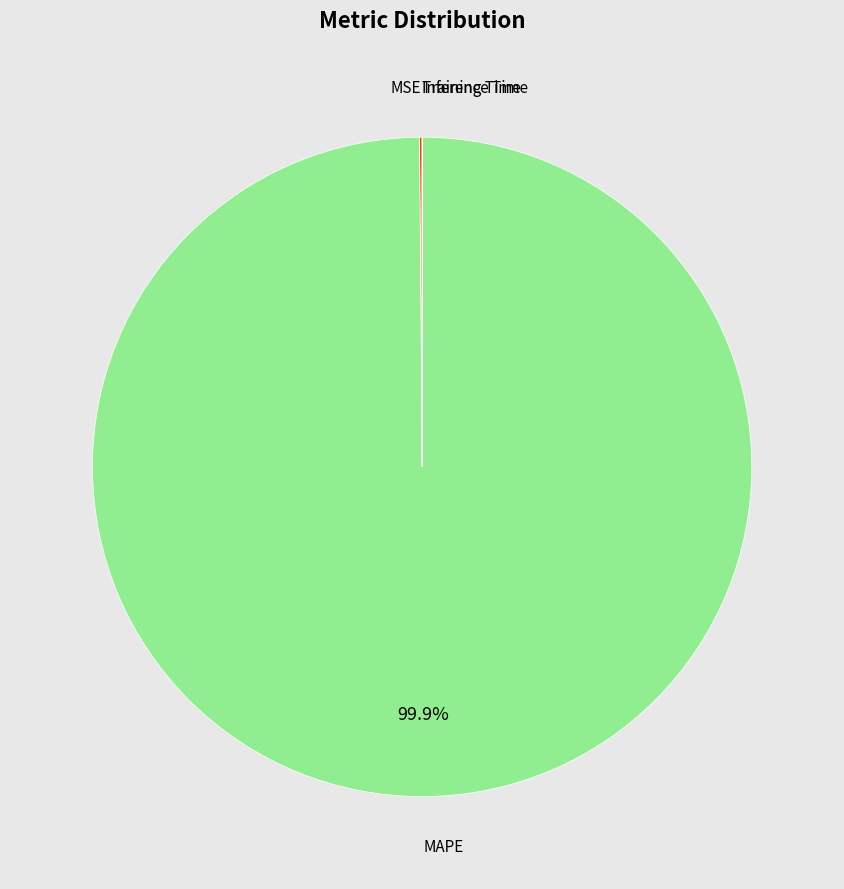

What is the majority slice?

MAPE